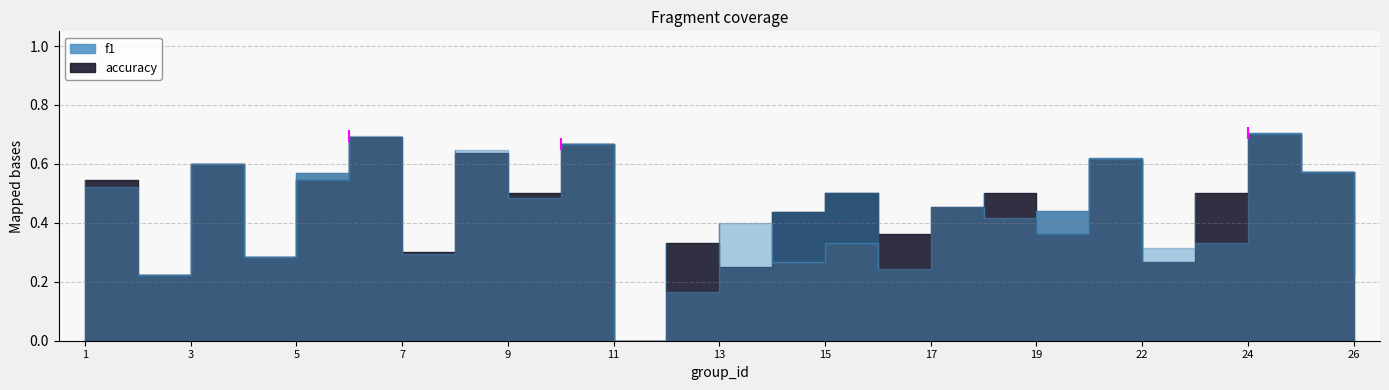

Rank the series by their average value, from highest to lowest.

accuracy, f1